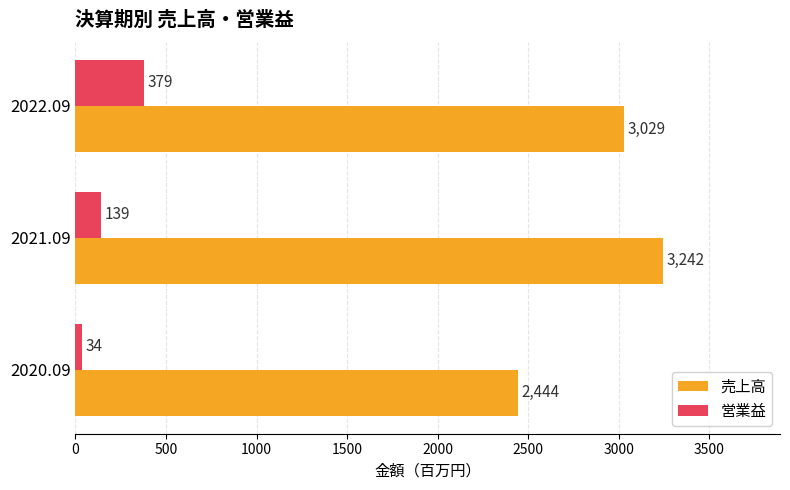

Count the 売上高 values in the range 2444 to 3242.

3